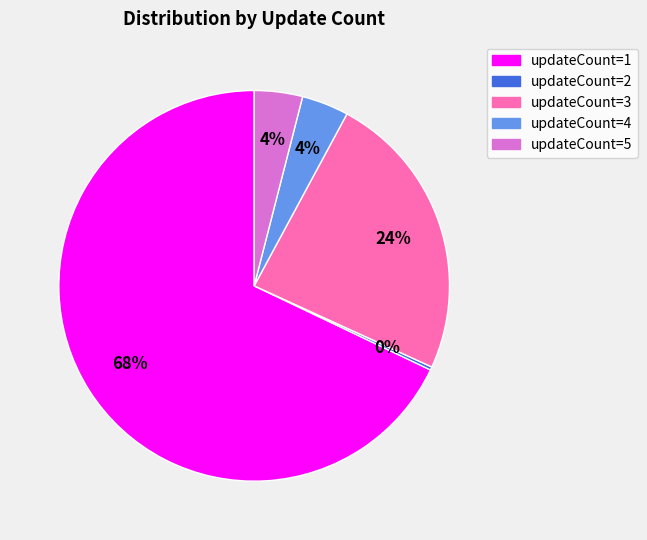

To the nearest percent, what is the average slice percentage?

20%